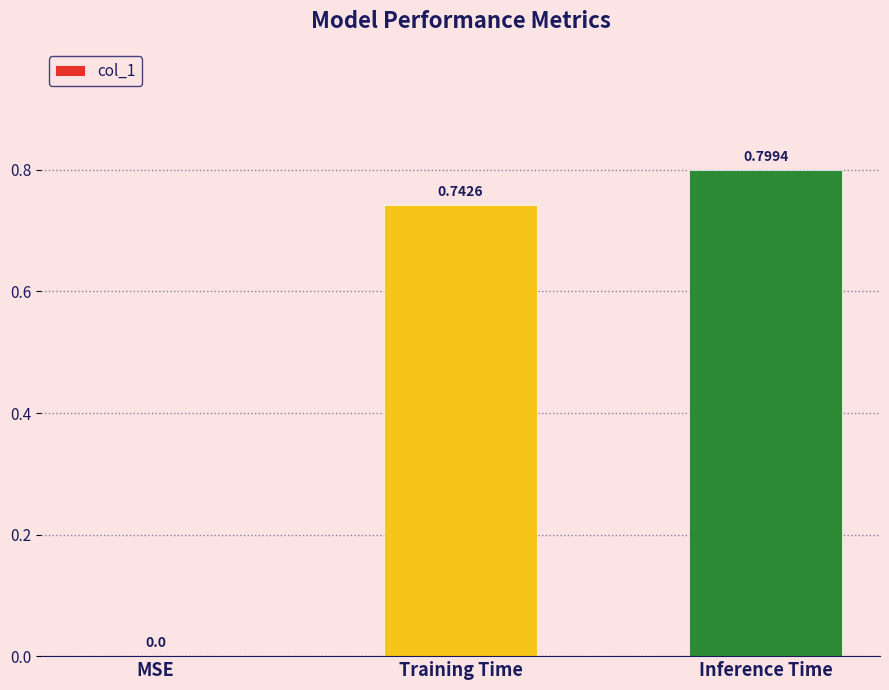

What is the average value?

0.5